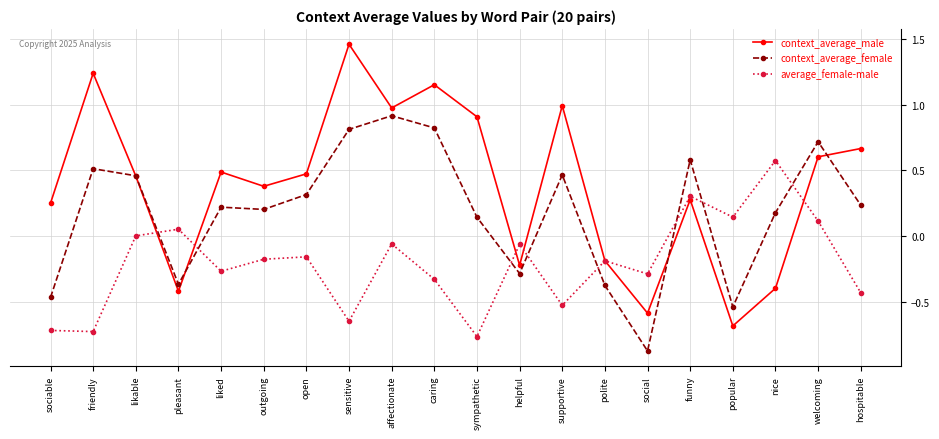

After their last crossing, which series has the higher values: context_average_female or average_female-male?

context_average_female